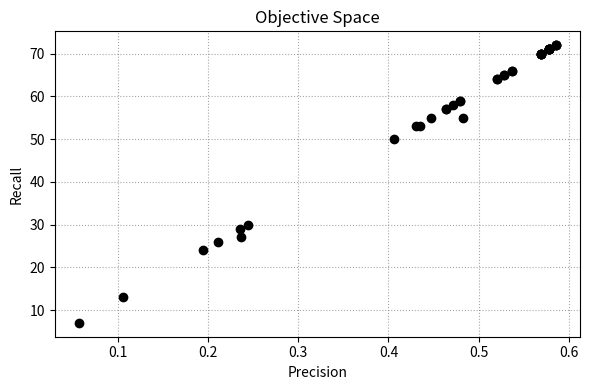

What Y value in the scatter plot is closest to 39?

30